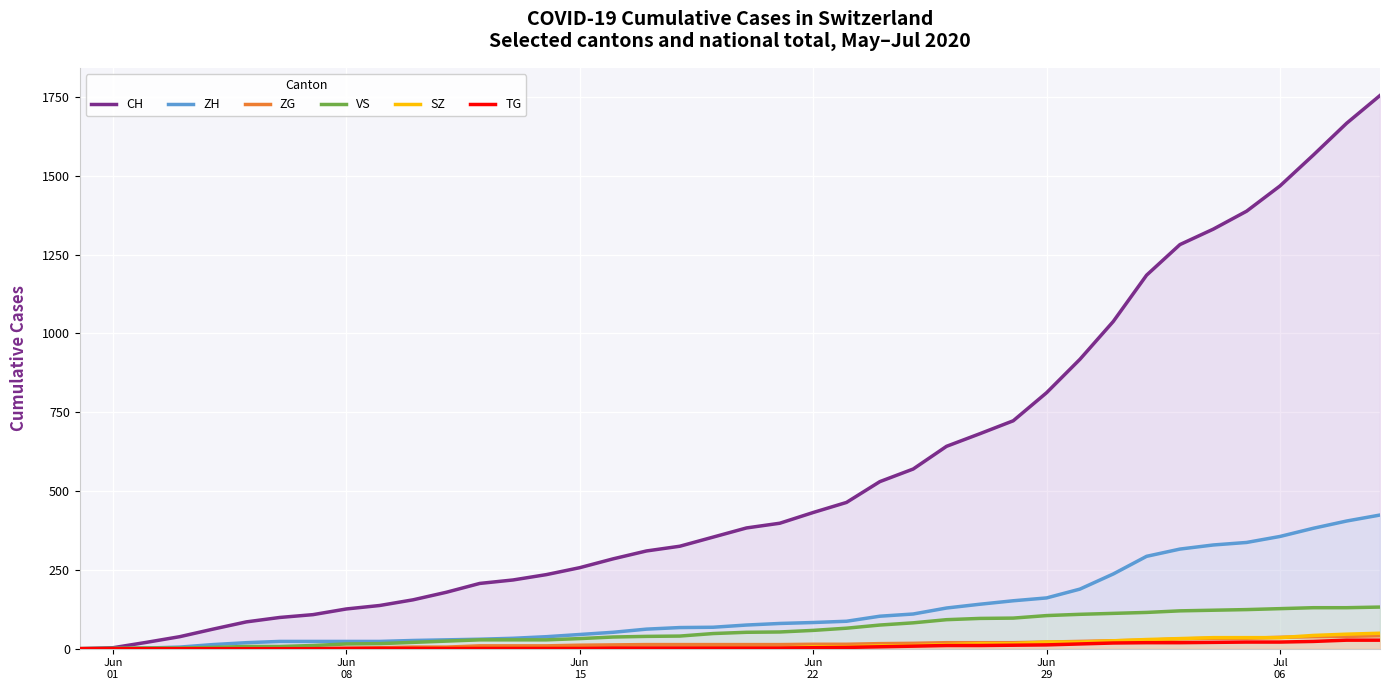

What is the value of the CH point at the 35th from the left?

1331